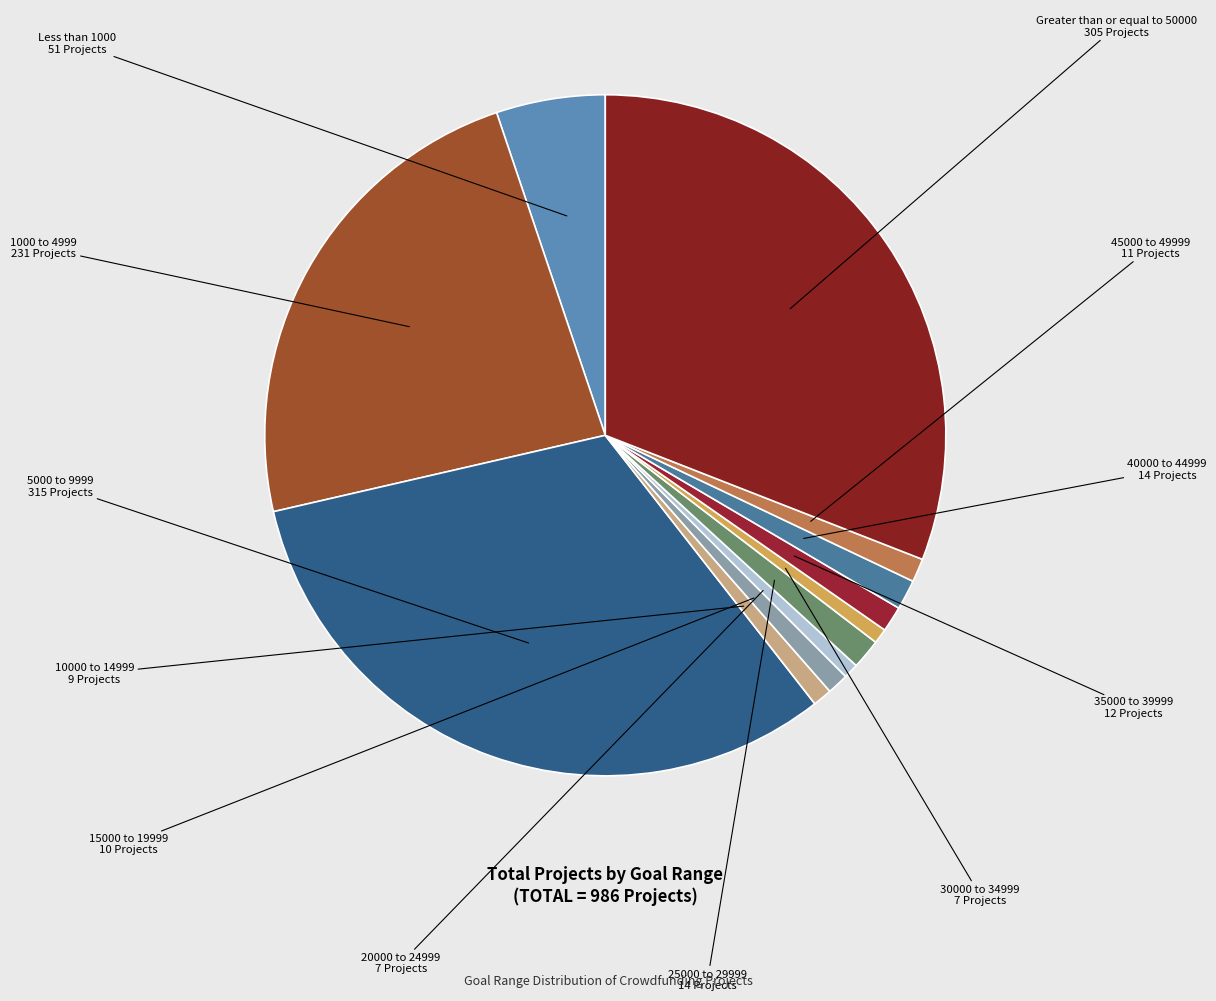

True or false: 1000 to 4999 accounts for 23% of the total.

True